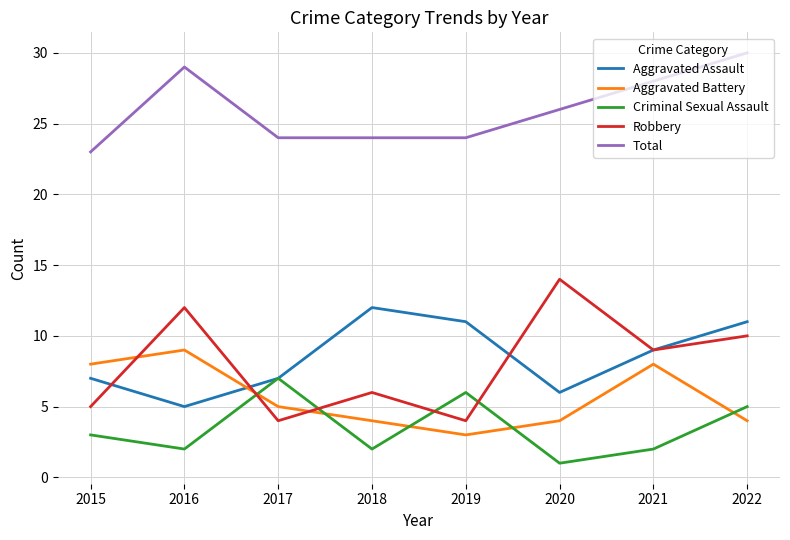

How many series are shown in this chart?

5